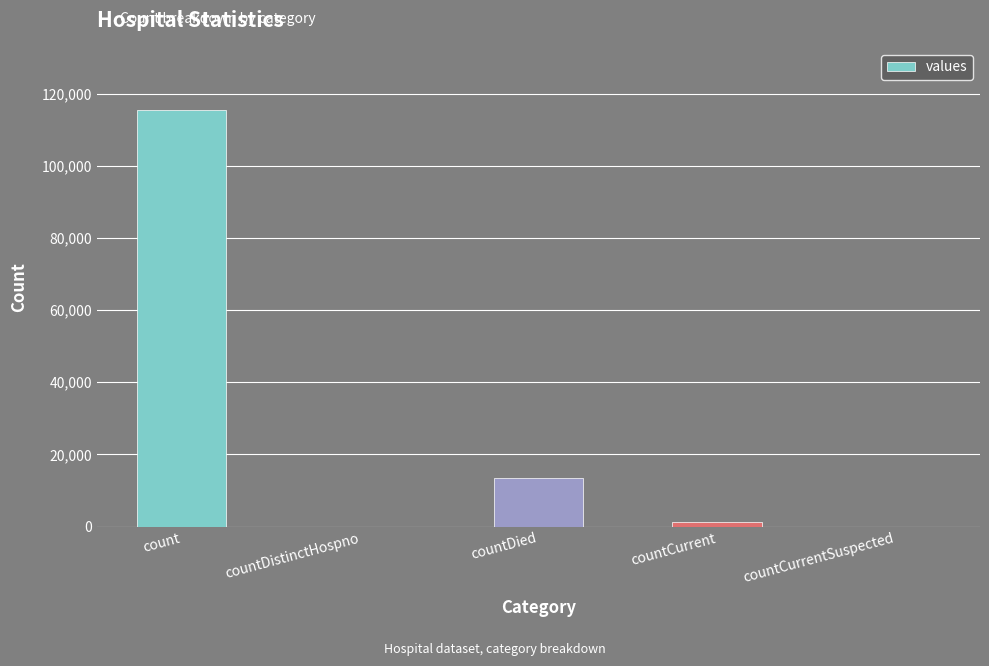

At which label does the data first exceed 1383?

count